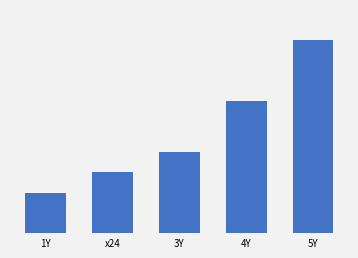

Which label corresponds to the smallest value in the chart?

1Y